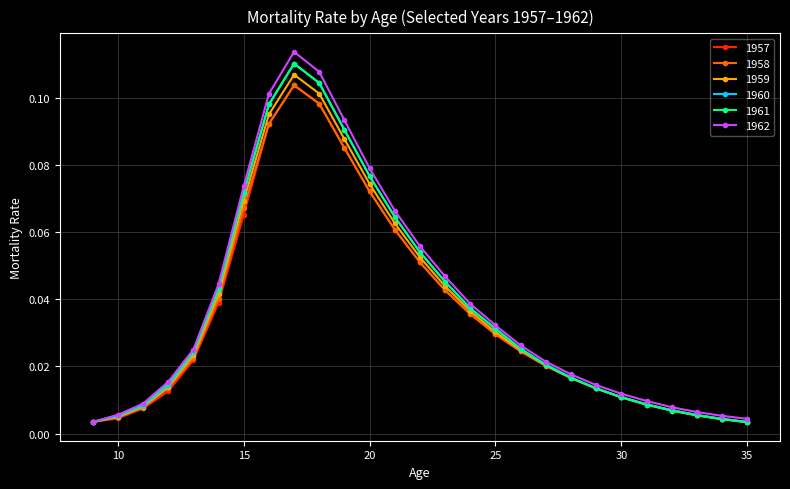

At how many categories does at least one series exceed 0?

27